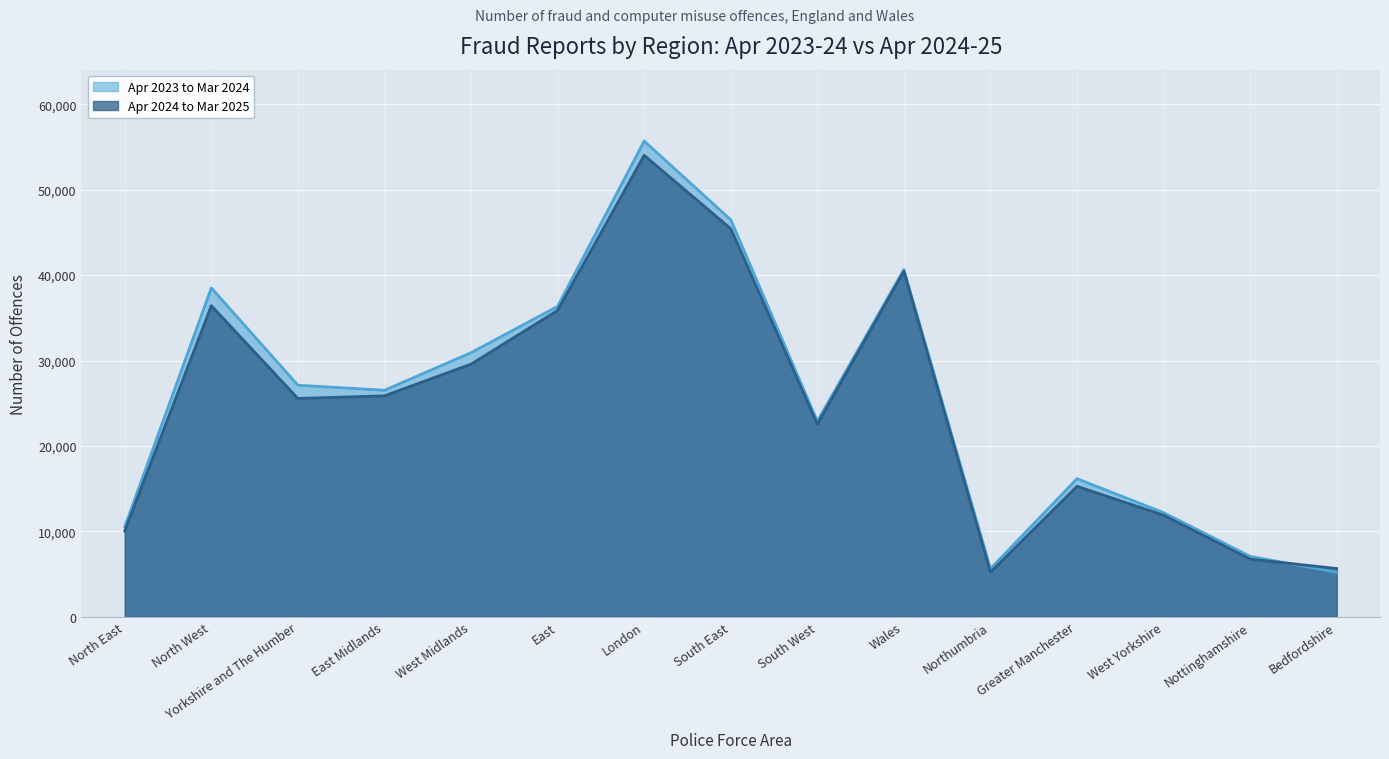

The Apr 2024 to Mar 2025 series shows 15272 at Greater Manchester. True or false?

True